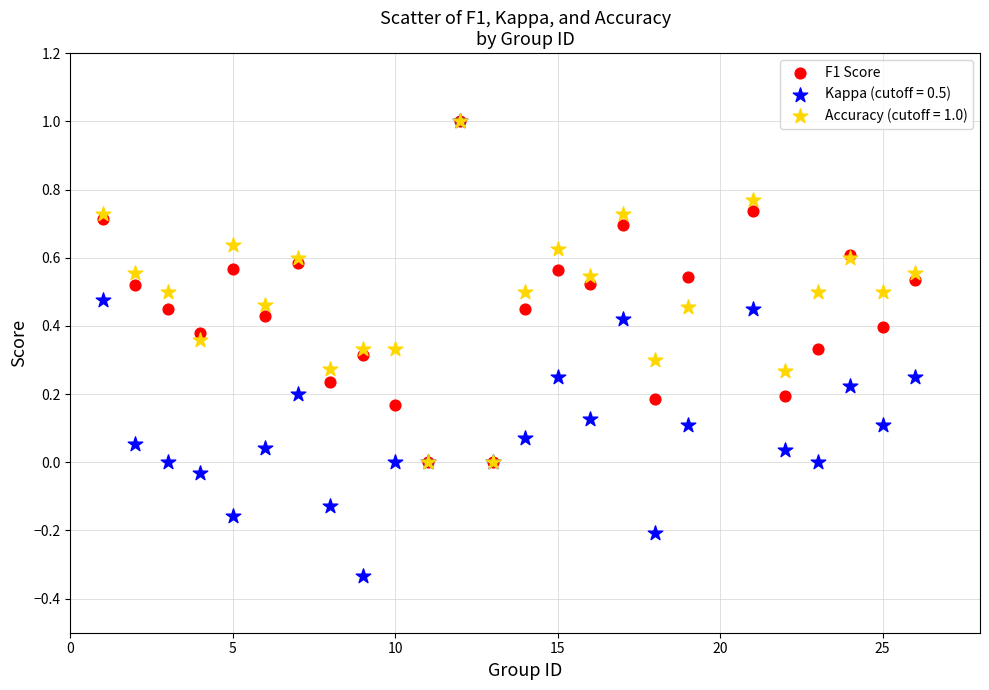

What are all the series names shown in the legend?

F1 Score, Kappa (cutoff = 0.5), Accuracy (cutoff = 1.0)